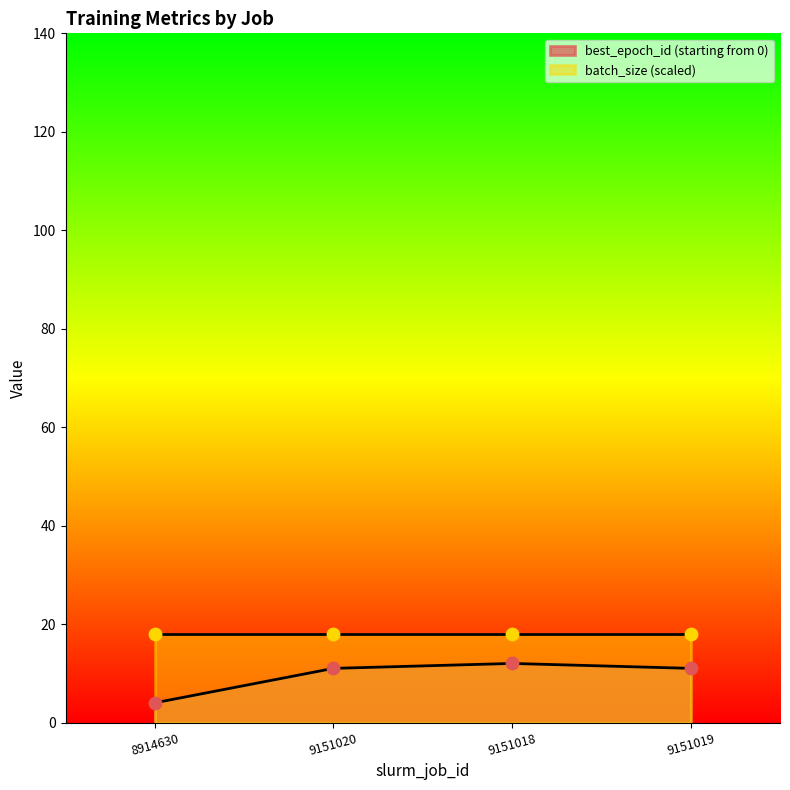

Approximately how many times larger is the value at 9151020 compared to 9151018?

0.9